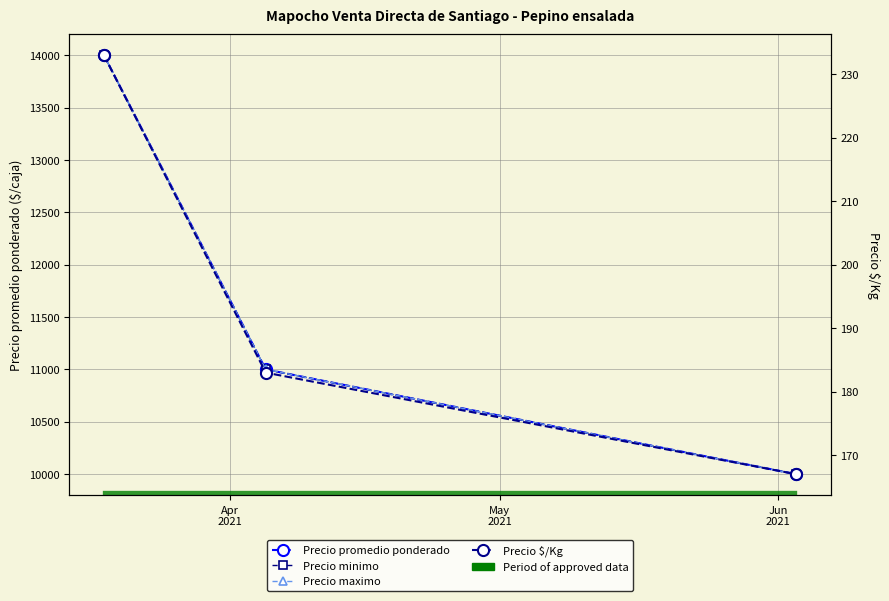

Does the chart have visible grid lines?

Yes